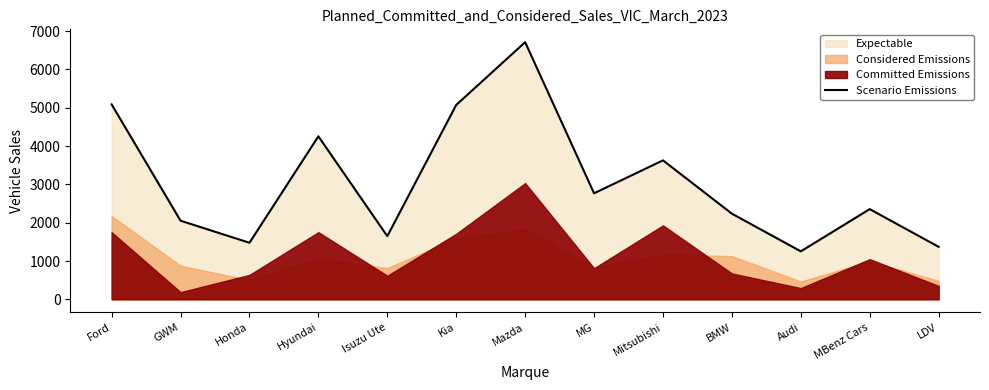

True or false: the data has more than 0 interior local peaks.

True